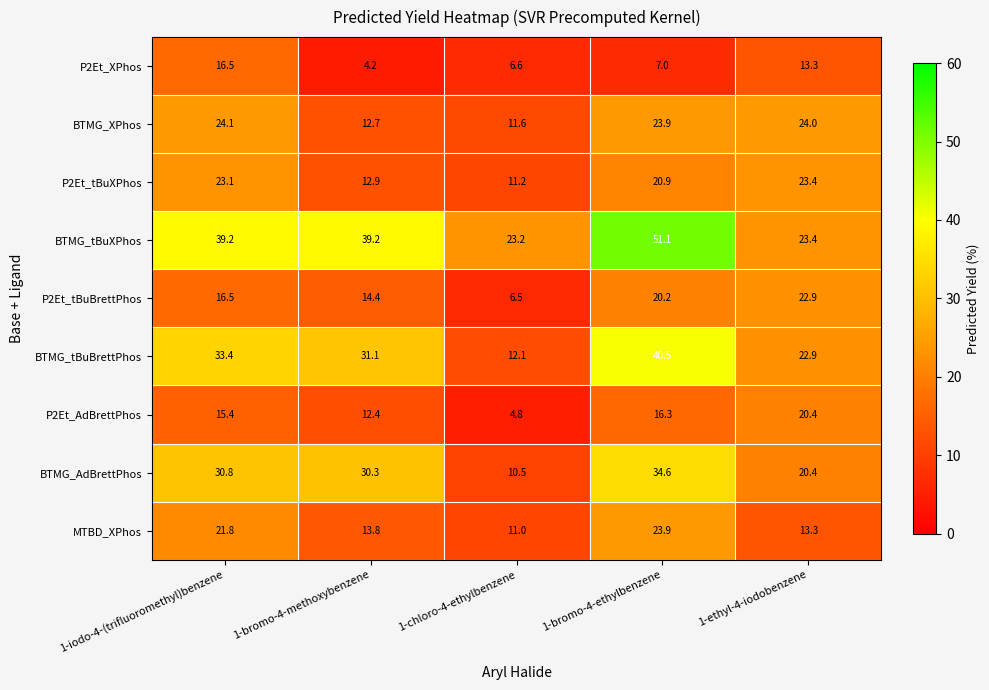

What is the sum of all BTMG_tBuBrettPhos values?

140.0